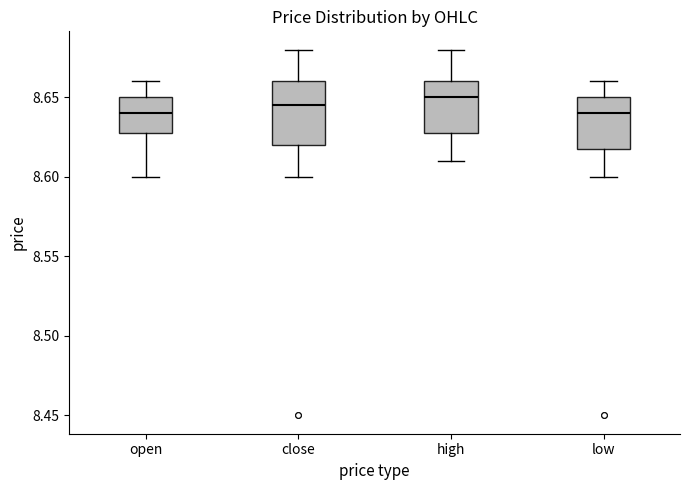

Reading left to right, read every box against the y-axis: the position of its median line, the range the box covers, and the ends of its whiskers. The values are not printed on the chart, so give them approximately, as read against the axis.

open: median 8.640, box 8.630 to 8.650, whiskers 8.600 to 8.660
close: median 8.645, box 8.620 to 8.660, whiskers 8.600 to 8.680
high: median 8.650, box 8.630 to 8.660, whiskers 8.610 to 8.680
low: median 8.640, box 8.620 to 8.650, whiskers 8.600 to 8.660